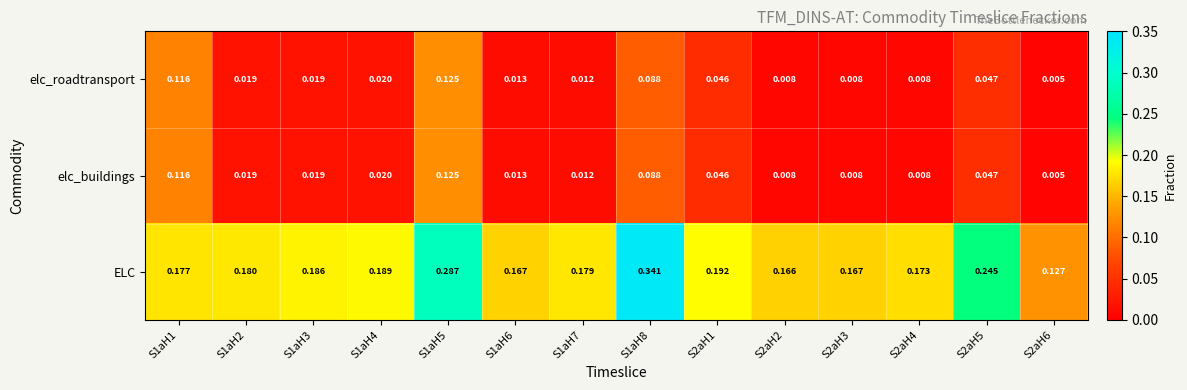

Which series has the largest total across all categories?

ELC